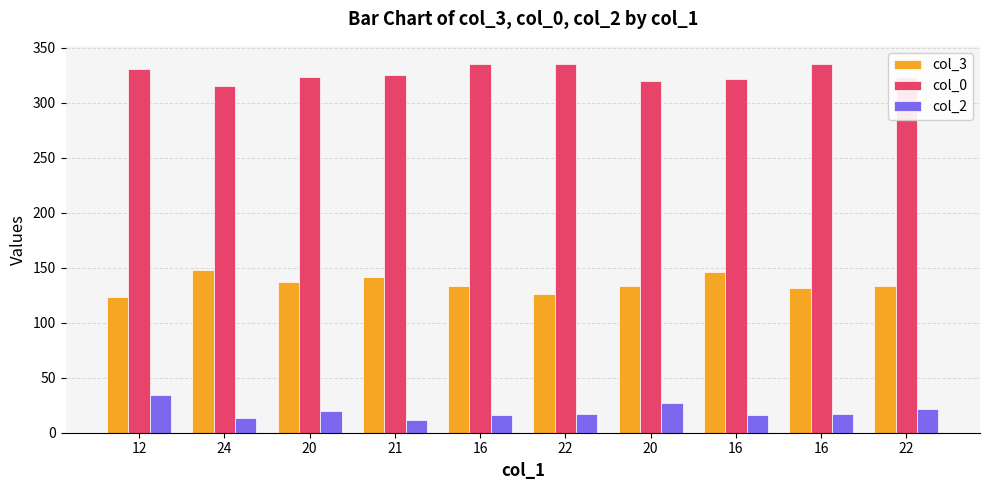

Does the chart contain stacked bars?

No